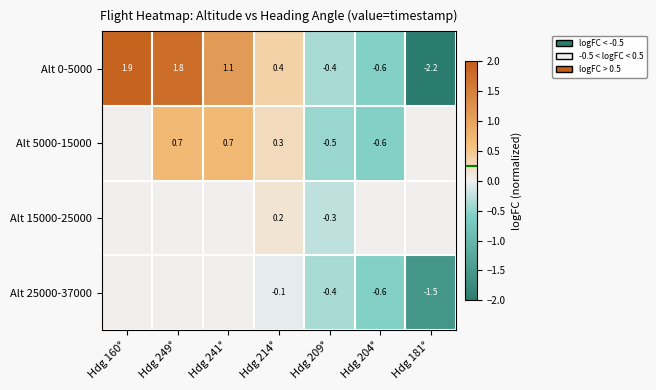

What is the average value of the Alt 0-5000 series?

0.3